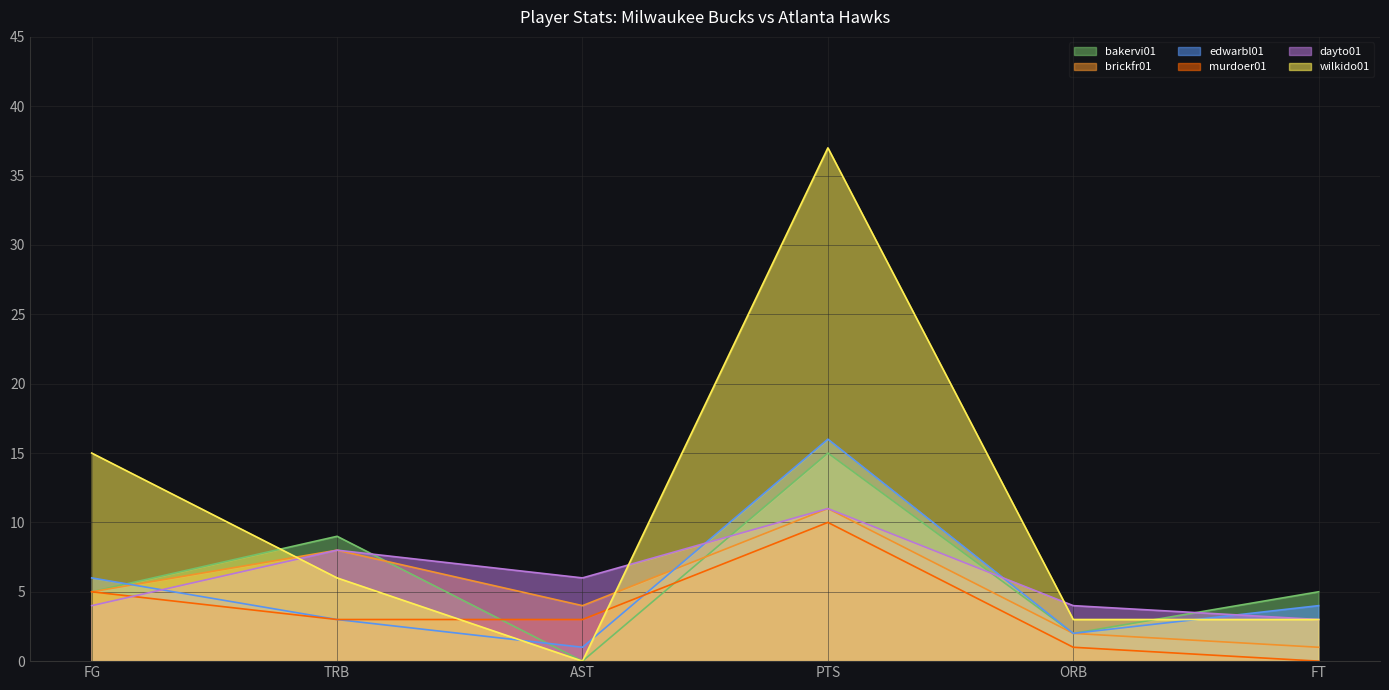

How many lines are shown in the chart?

6